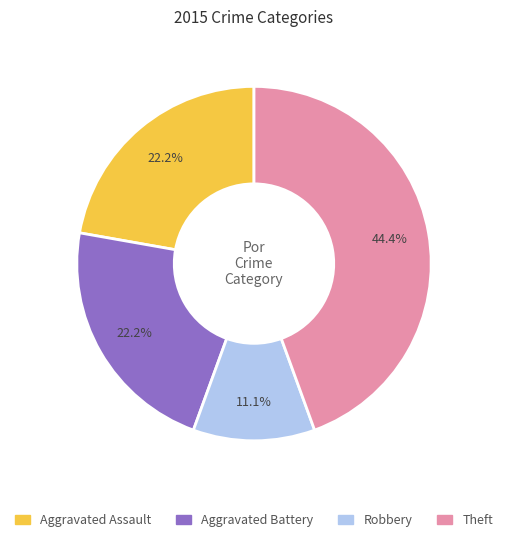

How many segments does this pie chart have?

4